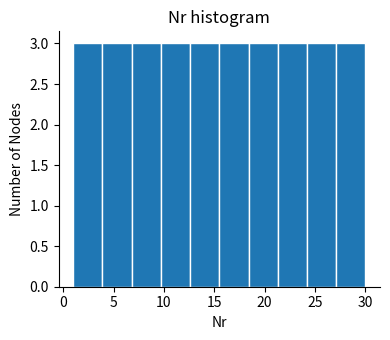

What is the height of the bar covering 27.1 to 30.0 on the x-axis? Neither the bar edges nor the heights are printed on the chart, so give them approximately, as read against the axes.

3